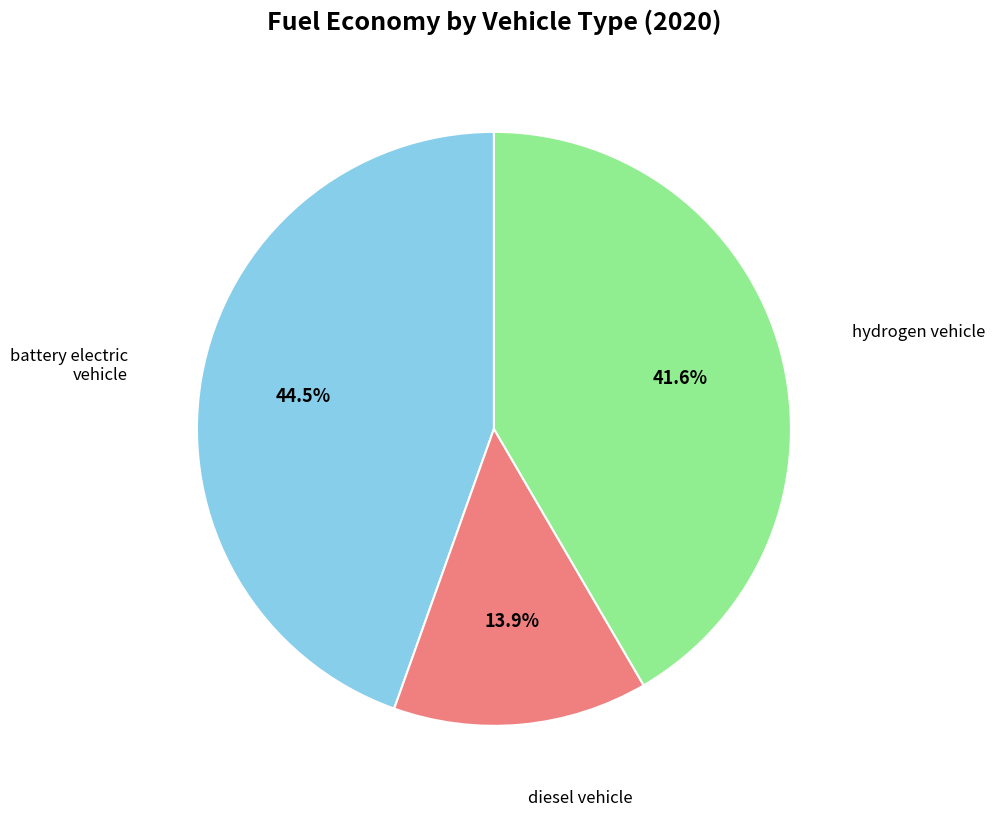

Is there any slice that represents more than half of the pie?

No